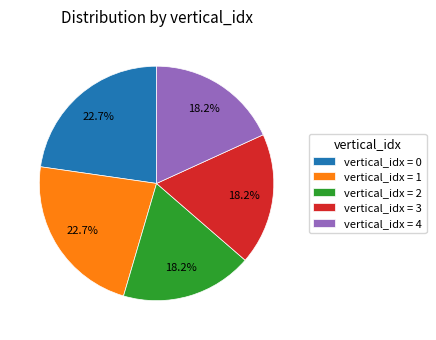

Is vertical_idx = 2 the majority of the pie?

No